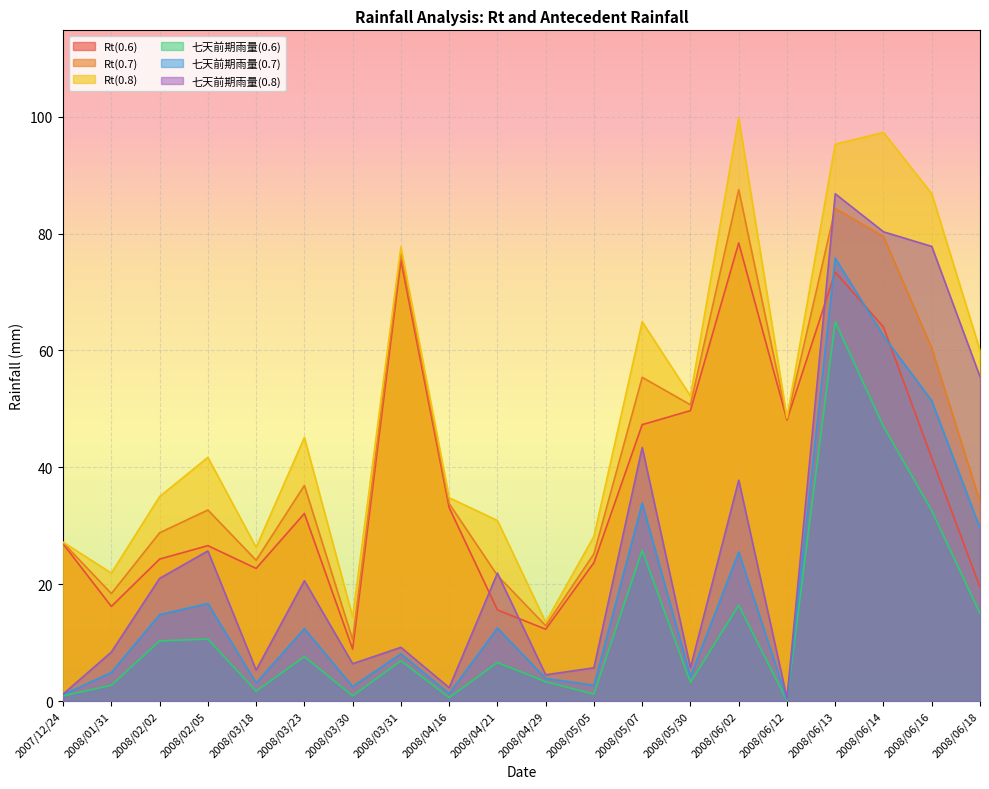

Reading right to left, list all the values displayed in this chart.

Rt(0.6): 19.5	41.6	64.0	73.4	48.1	78.4	49.7	47.3	23.7	12.3	15.6	33.1	75.4	8.9	32.1	22.7	26.6	24.3	16.2	26.9
Rt(0.7): 34.1	60.4	79.5	84.3	48.3	87.5	50.7	55.4	25.2	12.9	21.5	33.8	76.6	10.5	36.9	24.1	32.7	28.8	18.4	27.1
Rt(0.8): 60.0	86.8	97.3	95.3	48.5	99.8	52.2	64.9	28.2	13.5	30.9	34.8	77.7	14.4	45.1	26.3	41.7	35.0	21.9	27.2
七天前期雨量(0.6): 15.0	32.6	47.0	64.9	0.1	16.4	3.2	25.8	1.2	3.3	6.6	0.6	6.9	0.9	7.6	1.7	10.6	10.3	2.7	0.9
七天前期雨量(0.7): 29.6	51.4	62.5	75.8	0.3	25.5	4.2	33.9	2.7	3.9	12.5	1.3	8.1	2.5	12.4	3.1	16.7	14.8	4.9	1.1
七天前期雨量(0.8): 55.5	77.8	80.3	86.8	0.5	37.8	5.7	43.4	5.7	4.5	21.9	2.3	9.2	6.4	20.6	5.3	25.7	21.0	8.4	1.2